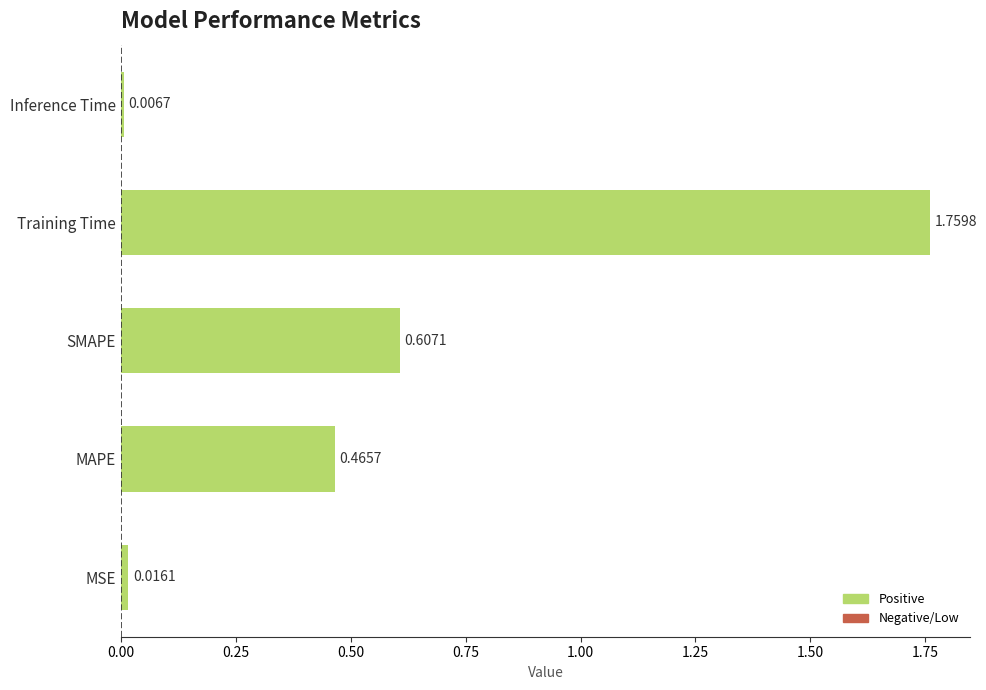

What is the sum of the values at MAPE and SMAPE?

1.1